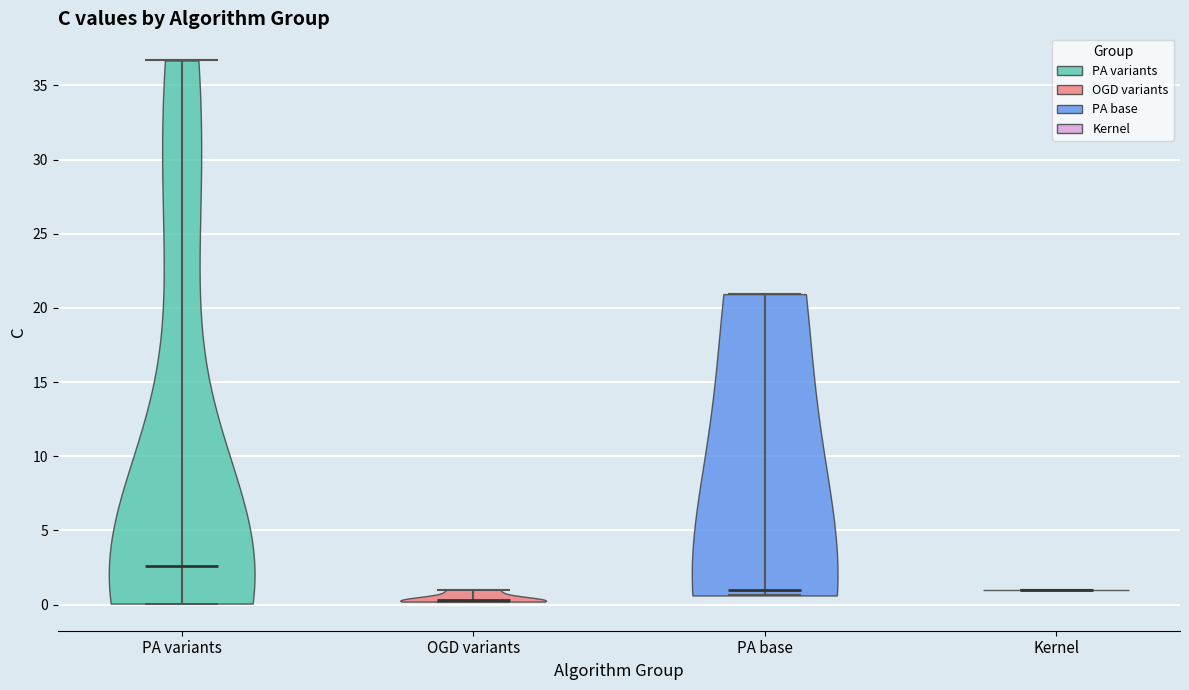

Reading left to right, read every violin against the y-axis: where its median line is, and the lowest and highest points it reaches. The values are not printed on the chart, so give them approximately, as read against the axis.

PA variants: median line 2.5, lowest point 0.0, highest point 36.5
OGD variants: median line 0.5, lowest point 0.0, highest point 1.0
PA base: median line 1.0, lowest point 0.5, highest point 21.0
Kernel: median line 1.0, lowest point 1.0, highest point 1.0